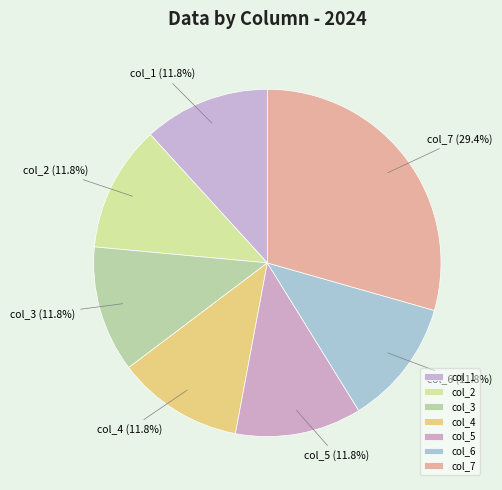

To the nearest percent, what portion does col_5 represent?

12%